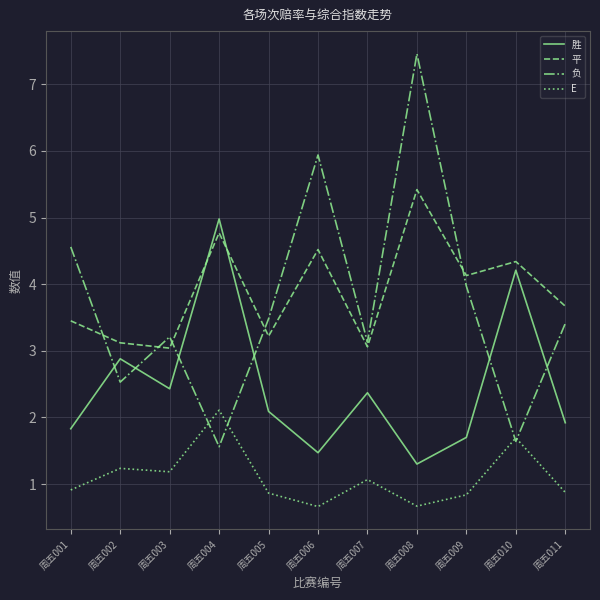

What is the difference between the 平 values at 周五009 and 周五011?

0.5